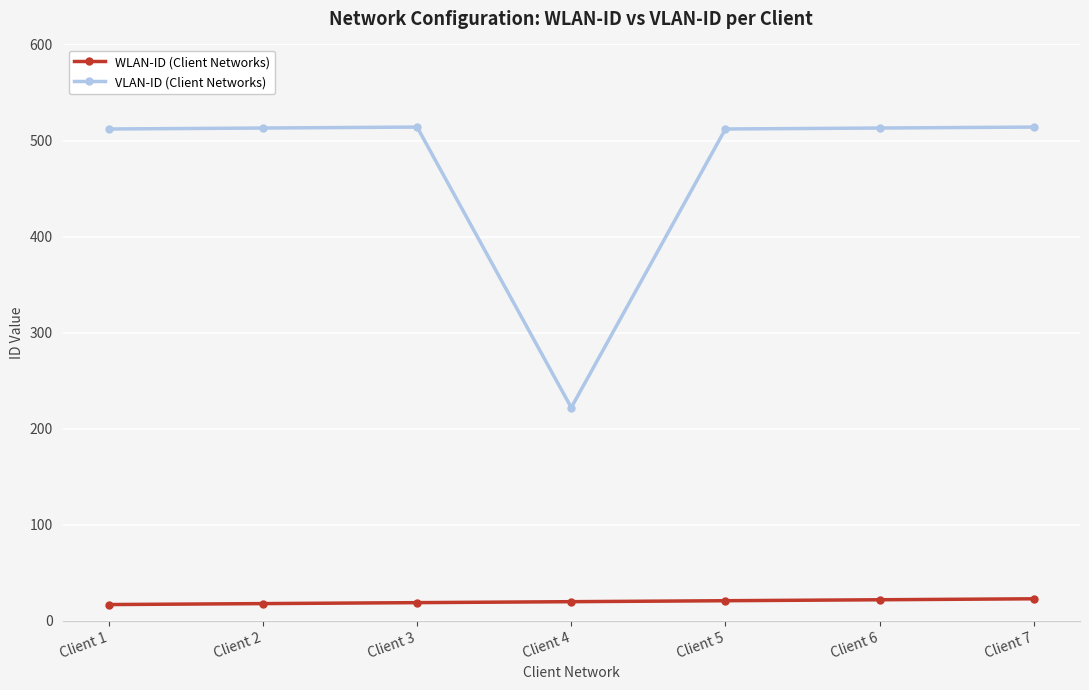

What is the value of the VLAN-ID (Client Networks) point at the 3rd from the left?

514